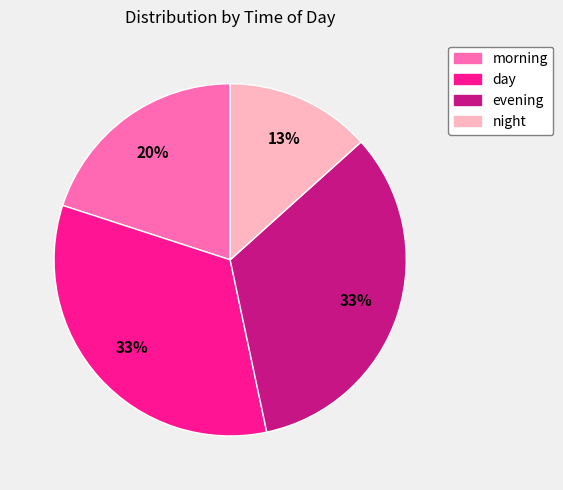

Count the number of slices in the pie.

4